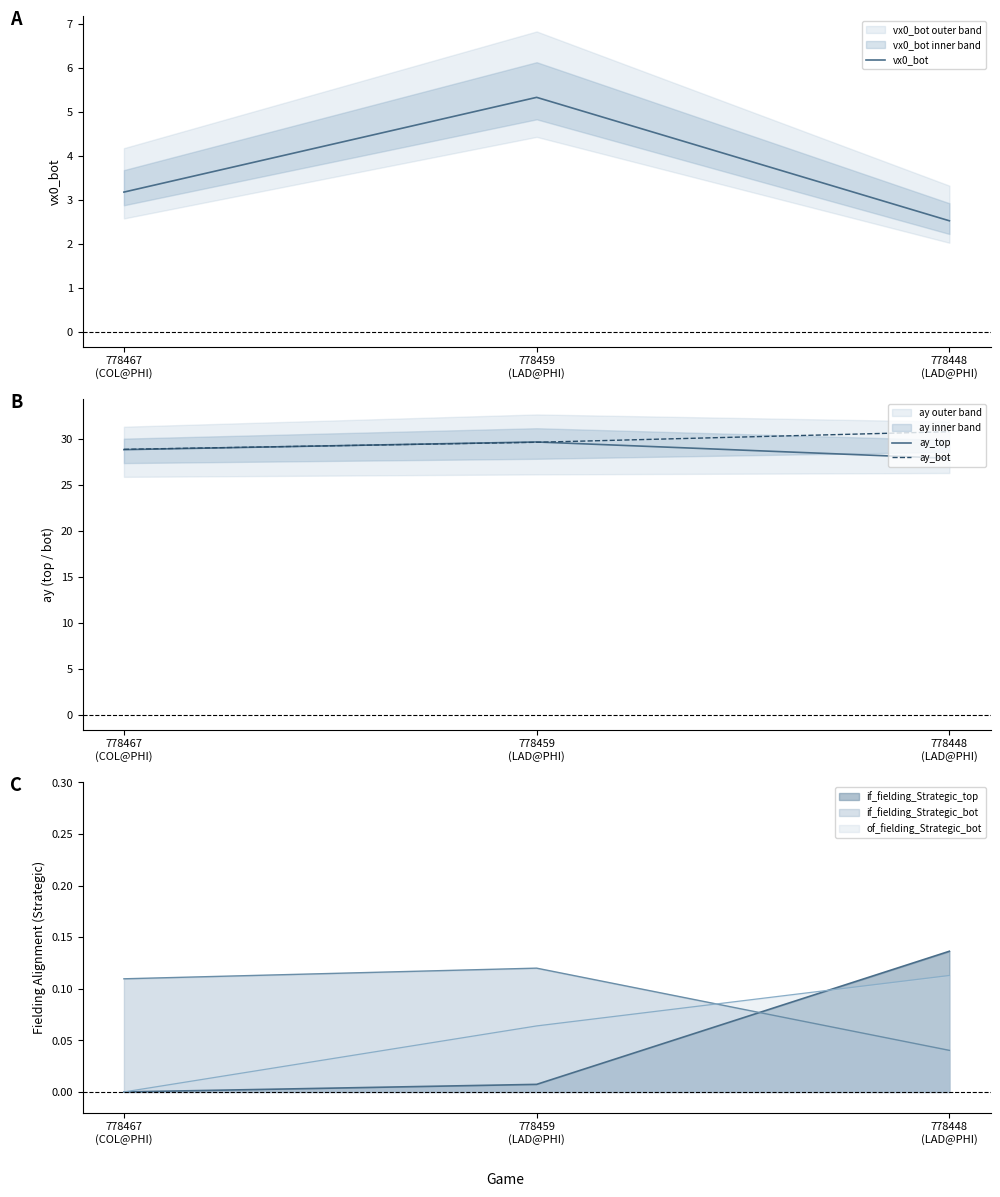

What is the sum of the ay_bot values at 778448
(LAD@PHI) and 778459
(LAD@PHI)?

60.5